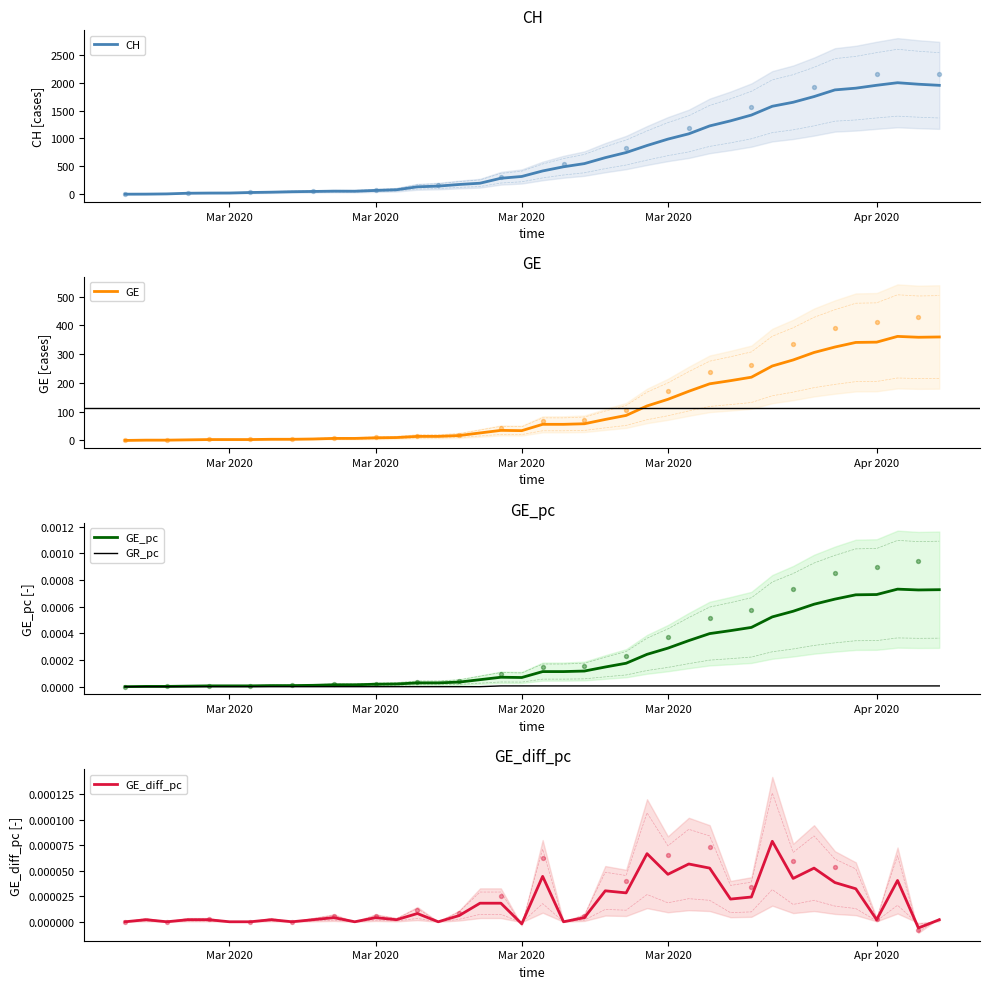

Which series reaches the minimum Y coordinate?

GE_diff_pc